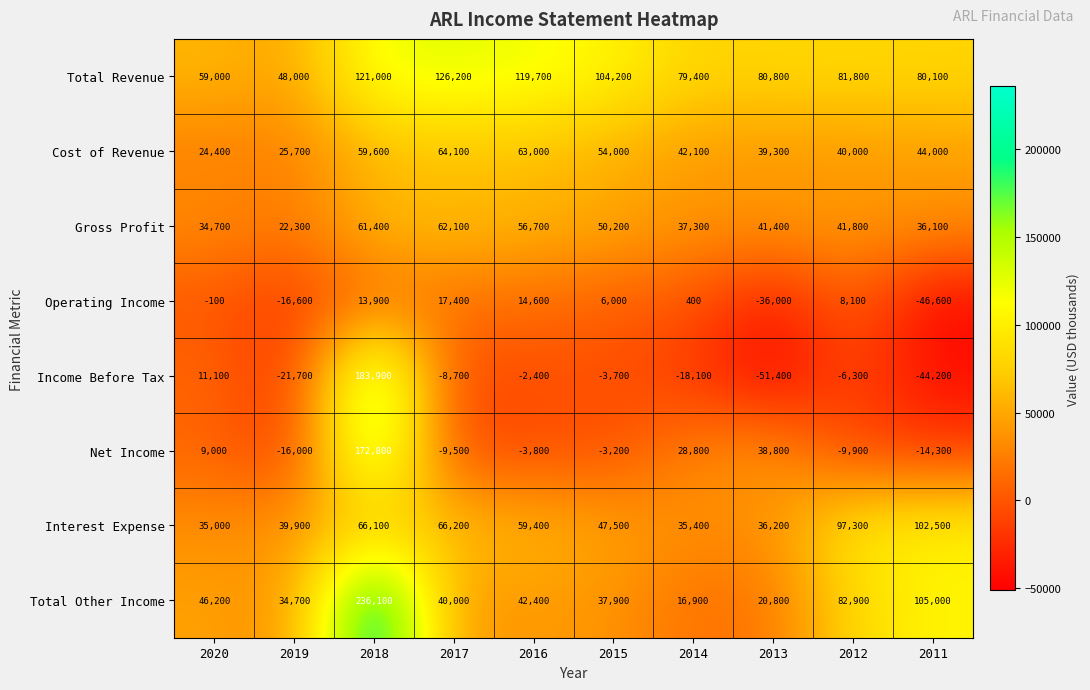

What is the minimum value shown in the chart?

-51400